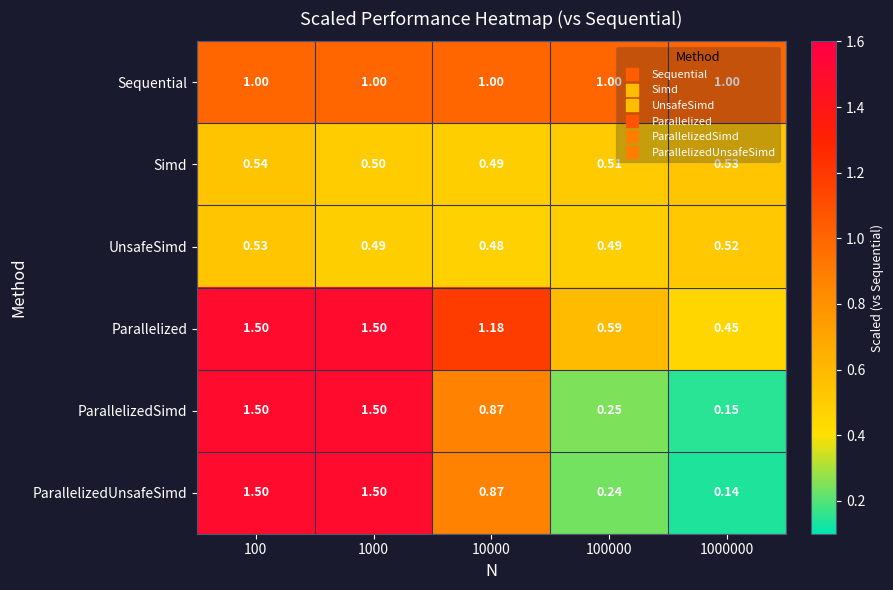

Which series has the widest spread of values?

ParallelizedUnsafeSimd